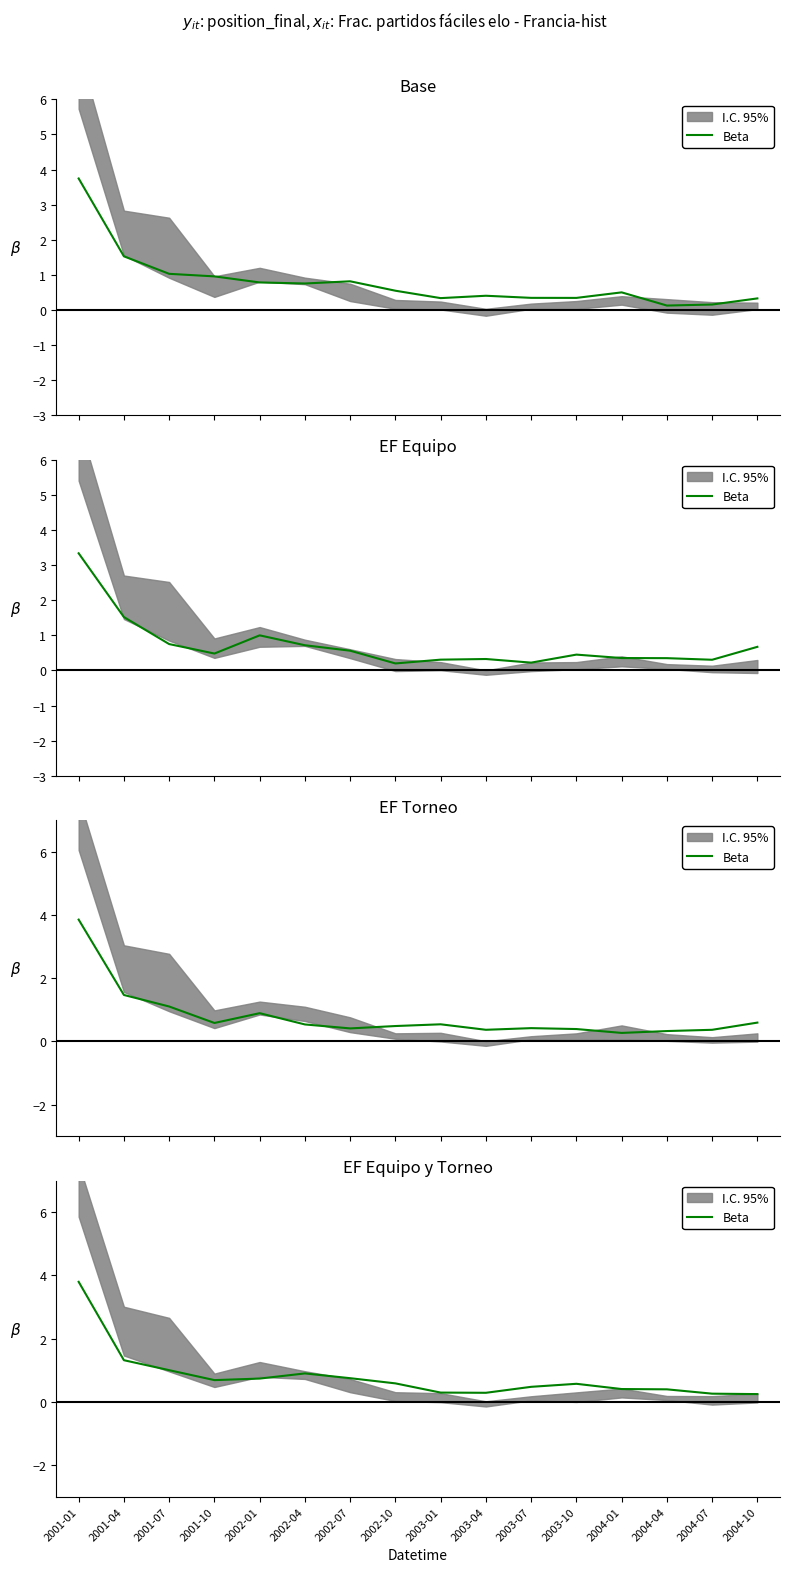

How many lines are shown in the chart?

1